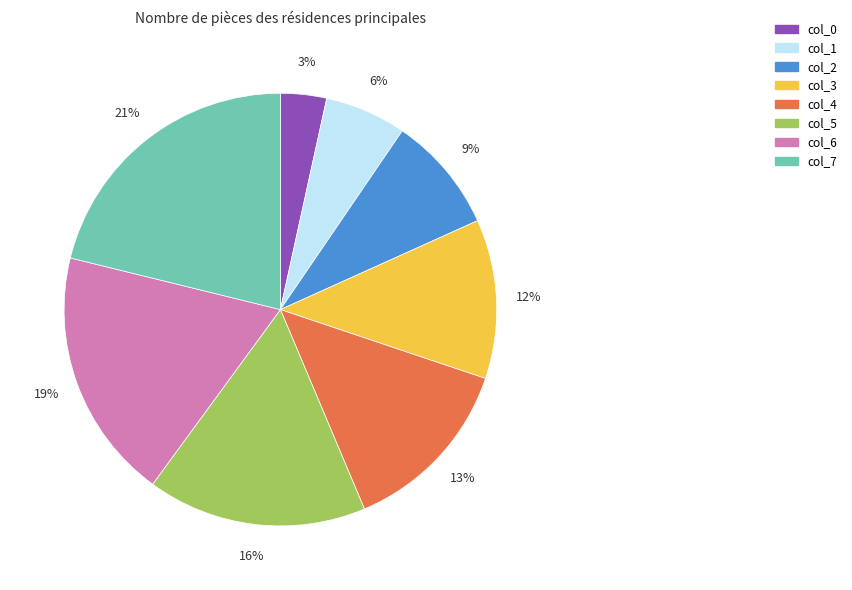

What is the smallest slice in the pie chart?

col_0